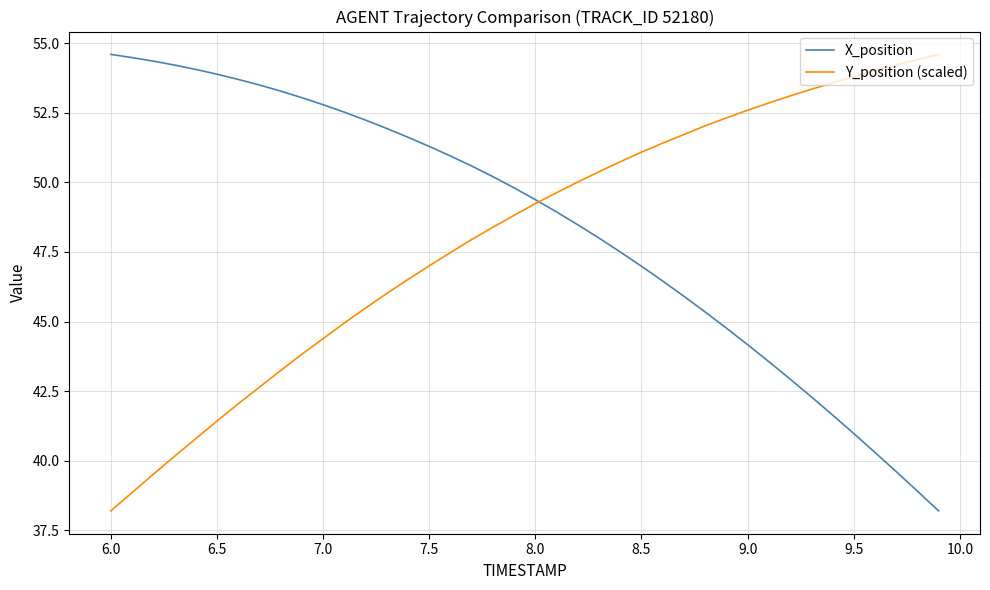

What is the sum of all Y_position (scaled) values?

1922.6